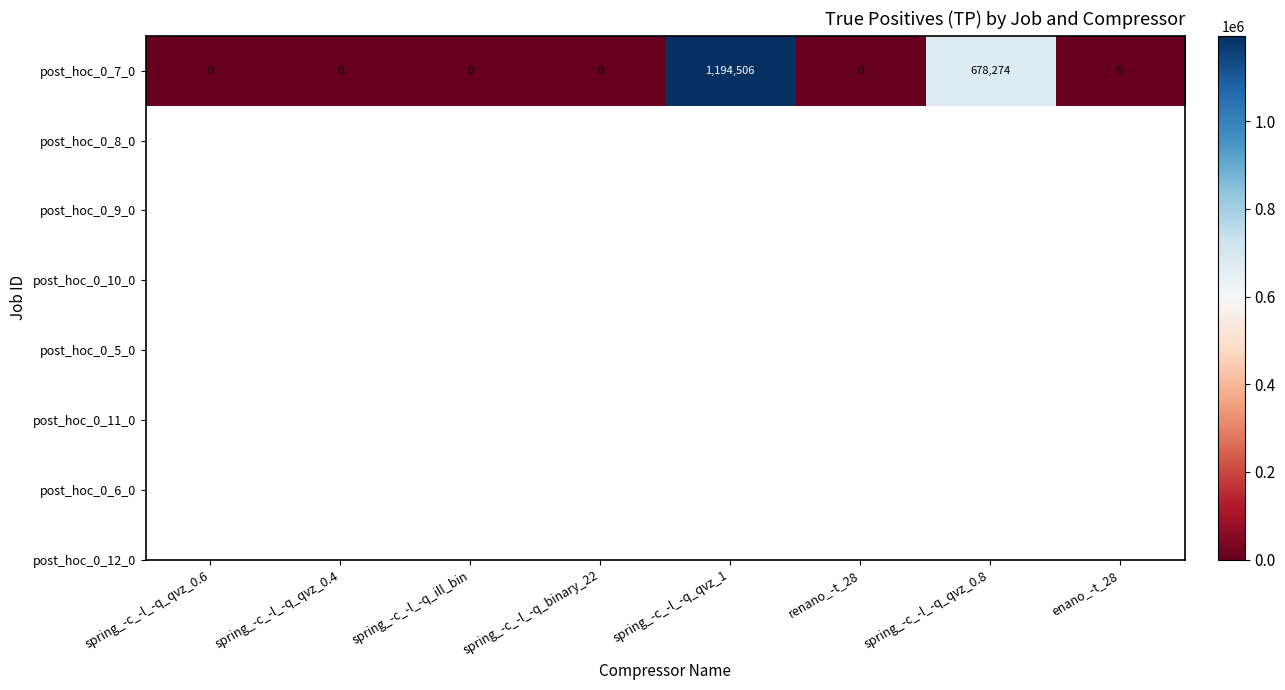

Which has a higher value, renano_-t_28 or spring_-c_-l_-q_qvz_0.6?

renano_-t_28